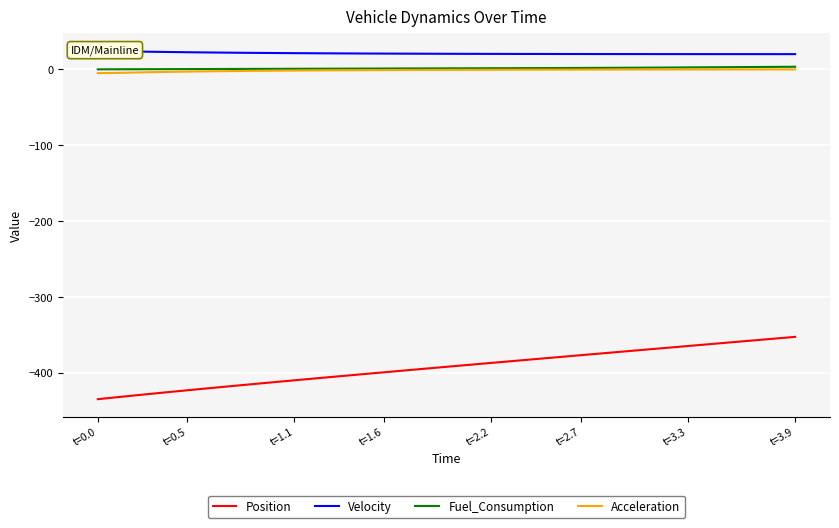

Reading right to left, what are all the values shown in this chart?

Position: -352.8	-354.8	-356.8	-358.9	-360.9	-362.9	-364.9	-366.9	-368.9	-370.9	-373.0	-375.0	-377.0	-379.0	-381.1	-383.1	-385.1	-387.2	-389.2	-391.3	-393.3	-395.4	-397.5	-399.6	-401.6	-403.7	-405.9	-408.0	-410.1	-412.3	-414.4	-416.6	-418.8	-421.0	-423.3	-425.6	-427.9	-430.2	-432.6	-435.0
Velocity: 20.1	20.1	20.1	20.1	20.1	20.1	20.2	20.2	20.2	20.2	20.2	20.2	20.3	20.3	20.3	20.4	20.4	20.4	20.5	20.5	20.6	20.7	20.8	20.8	20.9	21.0	21.1	21.3	21.4	21.6	21.7	21.9	22.1	22.4	22.6	22.9	23.3	23.6	24.0	24.5
Fuel_Consumption: 3.5	3.3	3.2	3.0	2.9	2.8	2.6	2.5	2.4	2.2	2.1	2.0	1.9	1.8	1.7	1.7	1.6	1.5	1.5	1.4	1.3	1.3	1.2	1.1	1.1	1.0	0.9	0.9	0.8	0.7	0.7	0.6	0.5	0.5	0.4	0.3	0.3	0.2	0.1	0.1
Acceleration: -0.0	-0.0	-0.1	-0.1	-0.1	-0.1	-0.1	-0.1	-0.2	-0.2	-0.2	-0.2	-0.3	-0.3	-0.4	-0.4	-0.4	-0.5	-0.6	-0.6	-0.7	-0.8	-0.8	-0.9	-1.0	-1.1	-1.3	-1.4	-1.5	-1.7	-1.9	-2.1	-2.3	-2.6	-2.9	-3.3	-3.7	-4.1	-4.7	-5.0